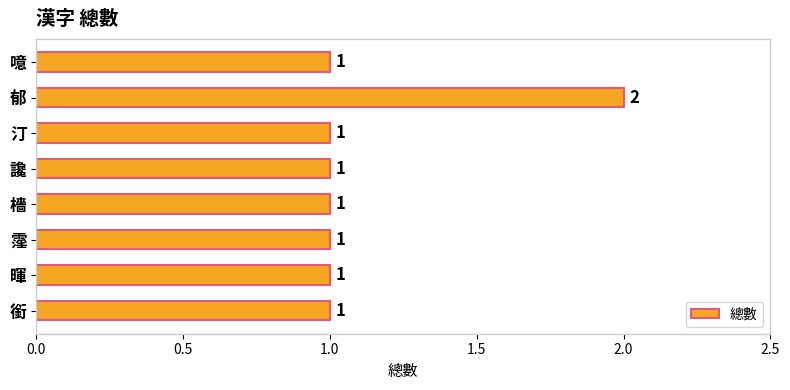

Between 噫 and 郁, which is larger?

郁